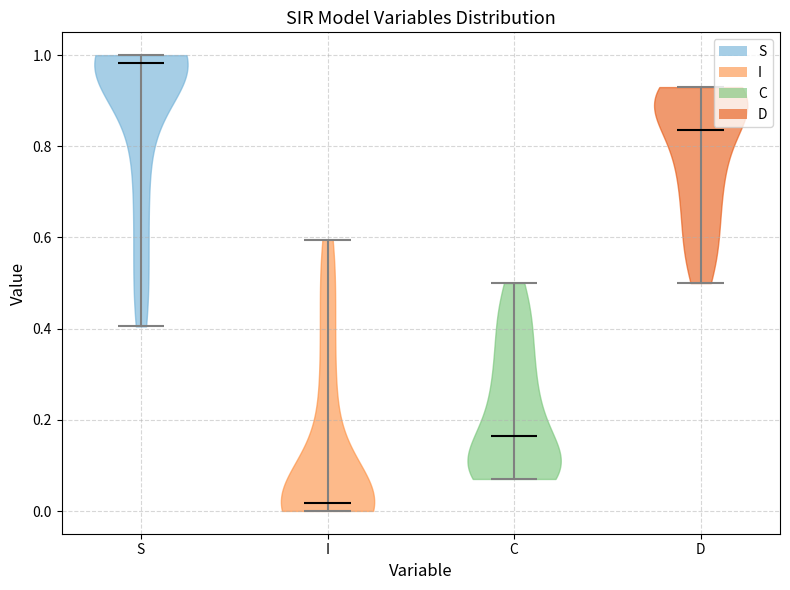

Reading left to right, read every violin against the y-axis: where its median line is, and the lowest and highest points it reaches. The values are not printed on the chart, so give them approximately, as read against the axis.

S: median line 0.98, lowest point 0.40, highest point 1.00
I: median line 0.02, lowest point 0.00, highest point 0.60
C: median line 0.16, lowest point 0.08, highest point 0.50
D: median line 0.84, lowest point 0.50, highest point 0.92